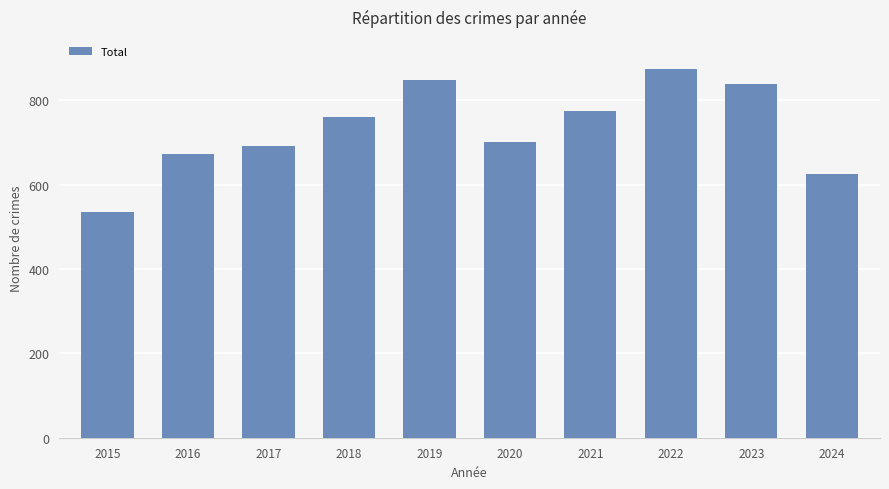

Reading left to right, what are all the values shown in this chart?

2015=535	2016=672	2017=692	2018=761	2019=847	2020=700	2021=775	2022=873	2023=838	2024=624